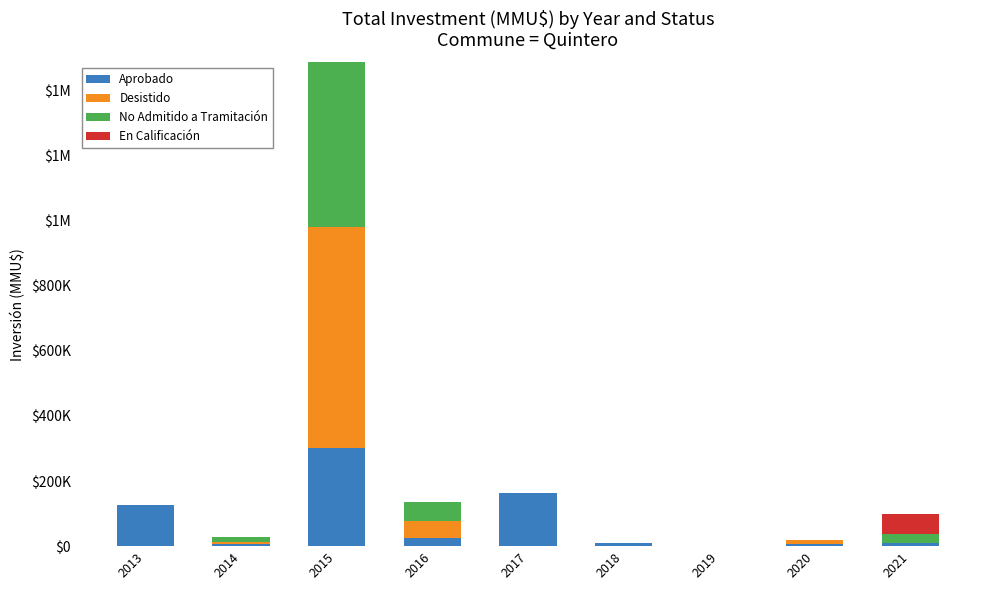

Does the chart contain stacked bars?

Yes